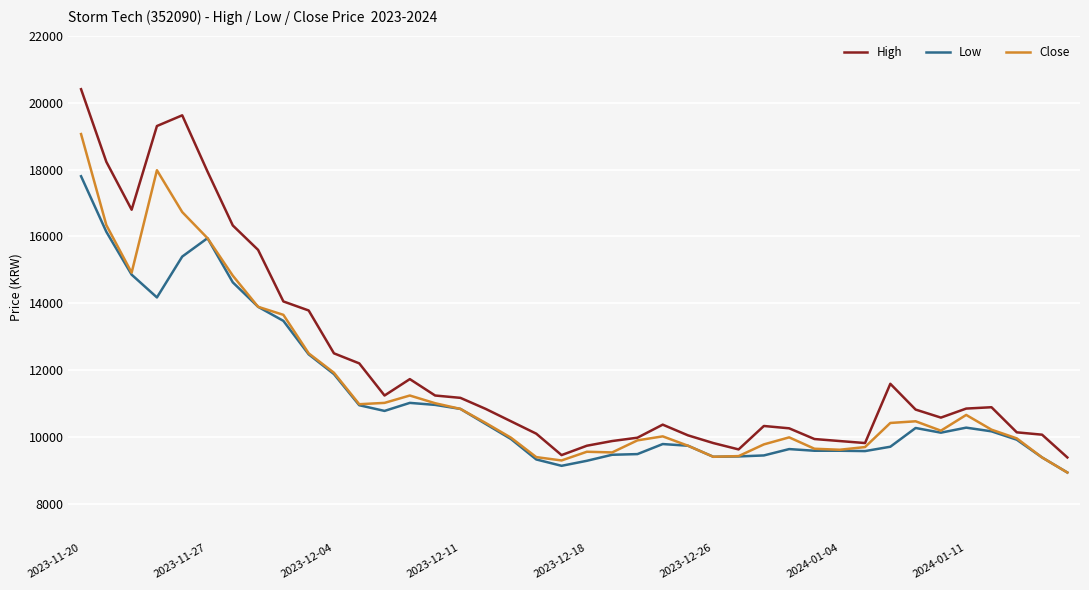

True or false: High and Low cross at least once.

False